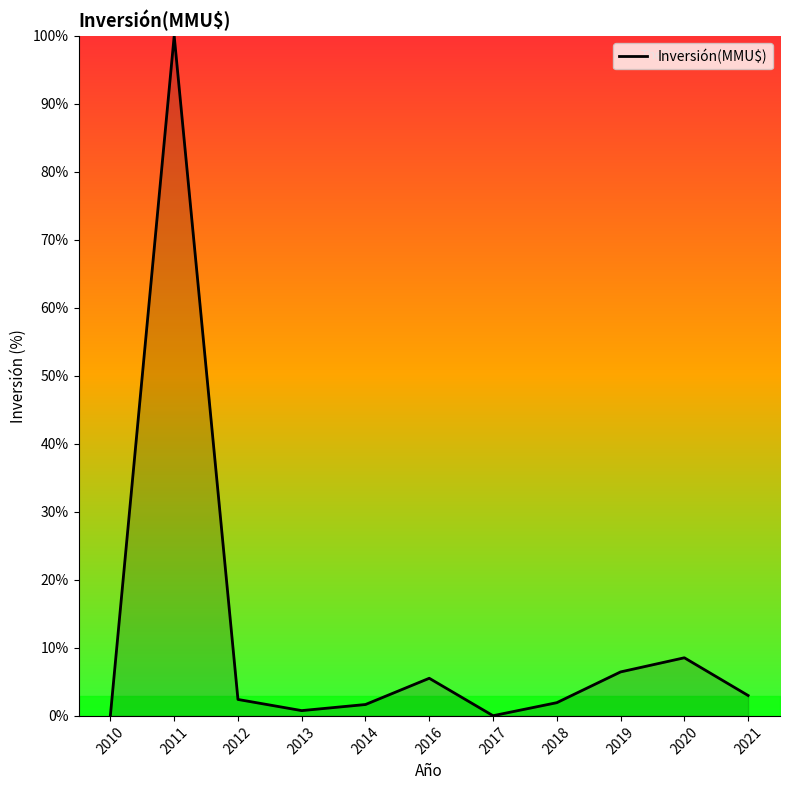

How many interior local peaks (higher than both neighbors) does the data have?

3